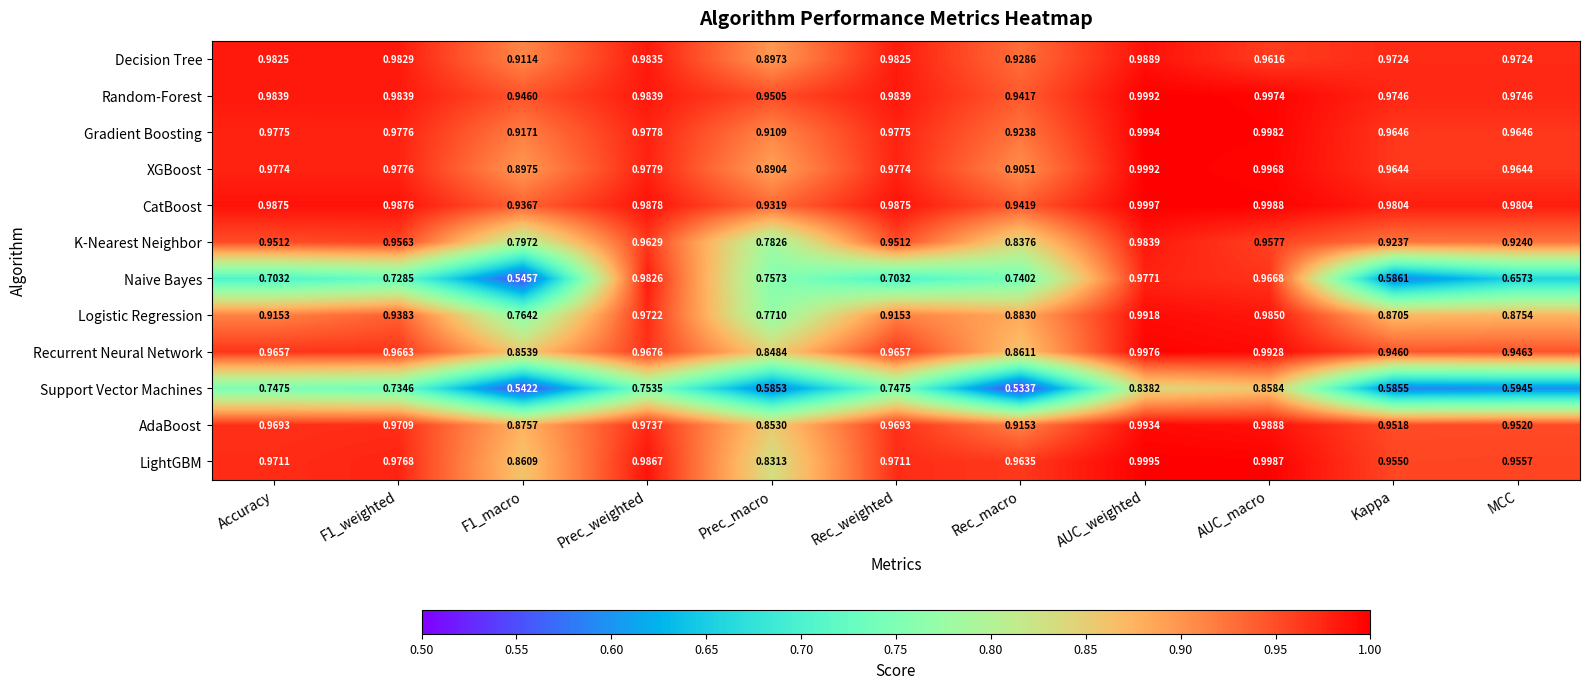

Which series changed the most between Rec_macro and MCC?

K-Nearest Neighbor